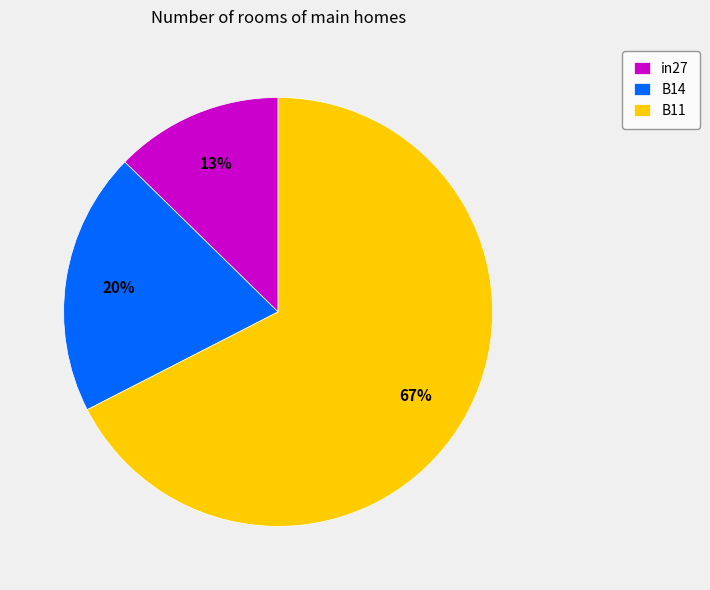

Is it true that B11 is 56% of the pie?

False